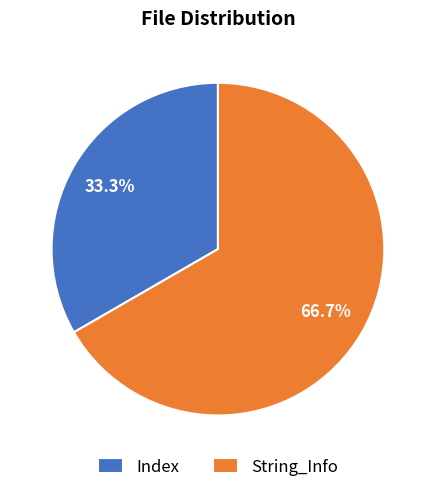

Rank the categories by value from highest to lowest.

String_Info, Index